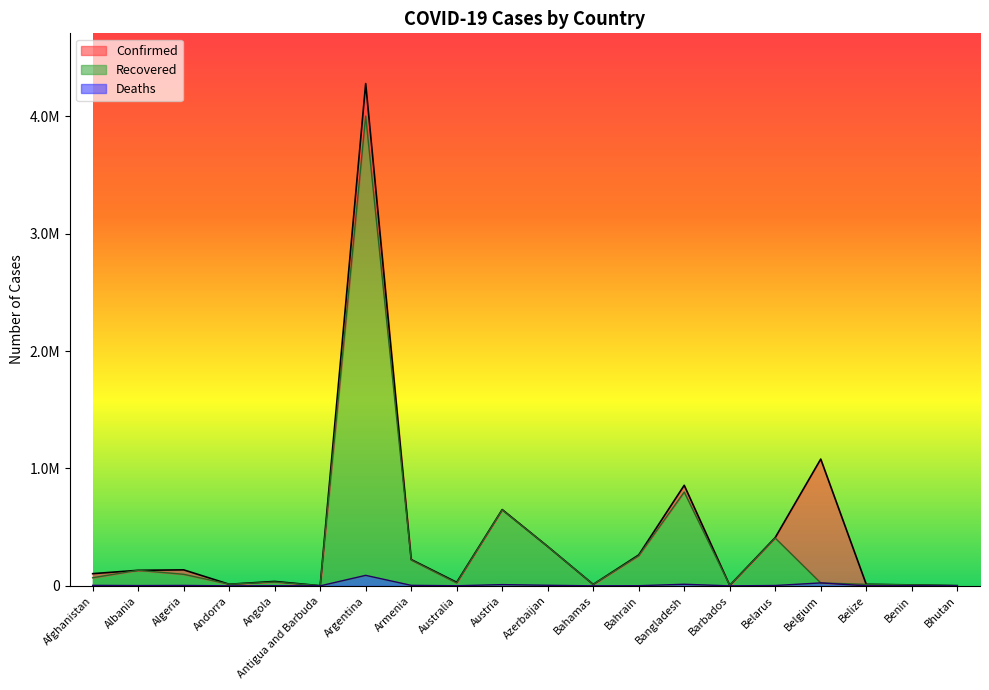

True or false: Confirmed and Deaths intersect in this chart.

False